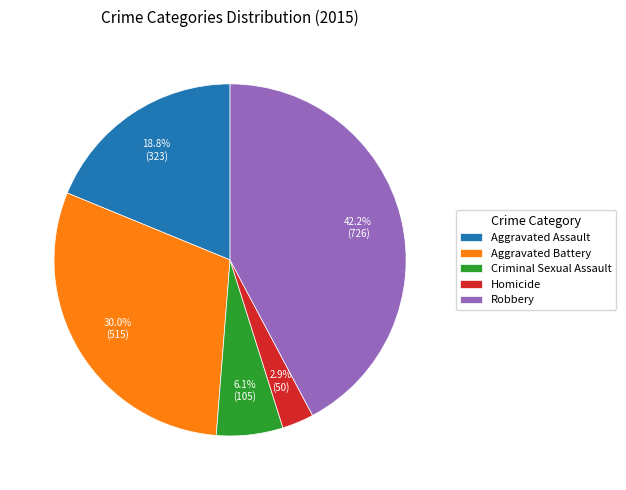

What is the largest slice in the pie chart?

Robbery